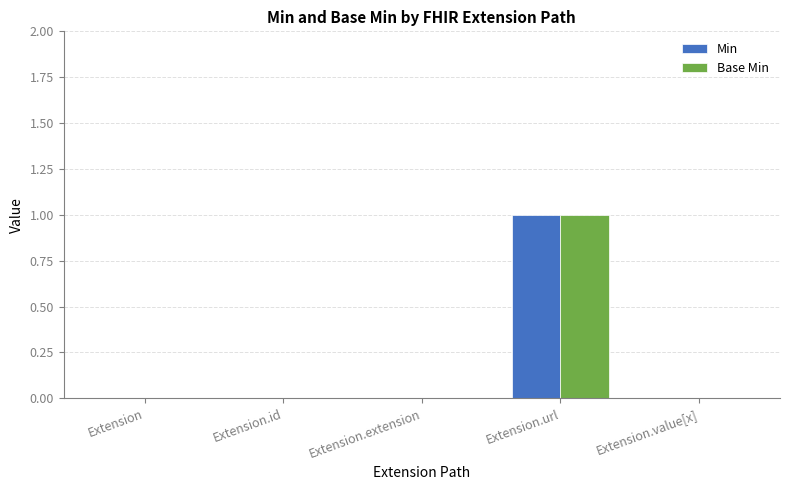

At which category is the sum across all series the highest?

Extension.url